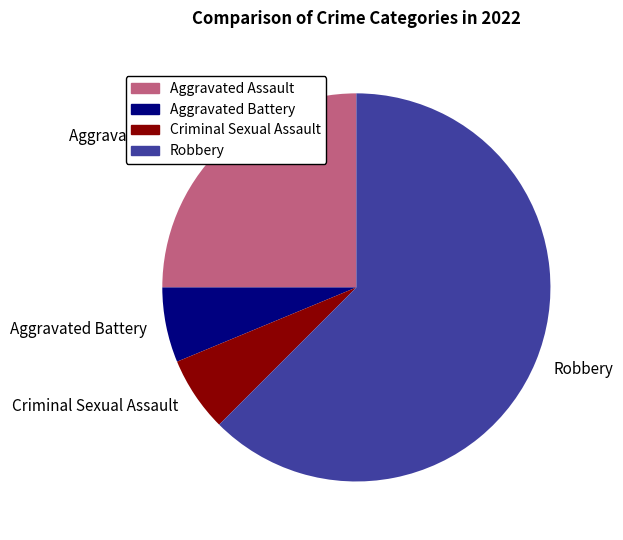

Is it true that Aggravated Battery is 6% of the pie?

True